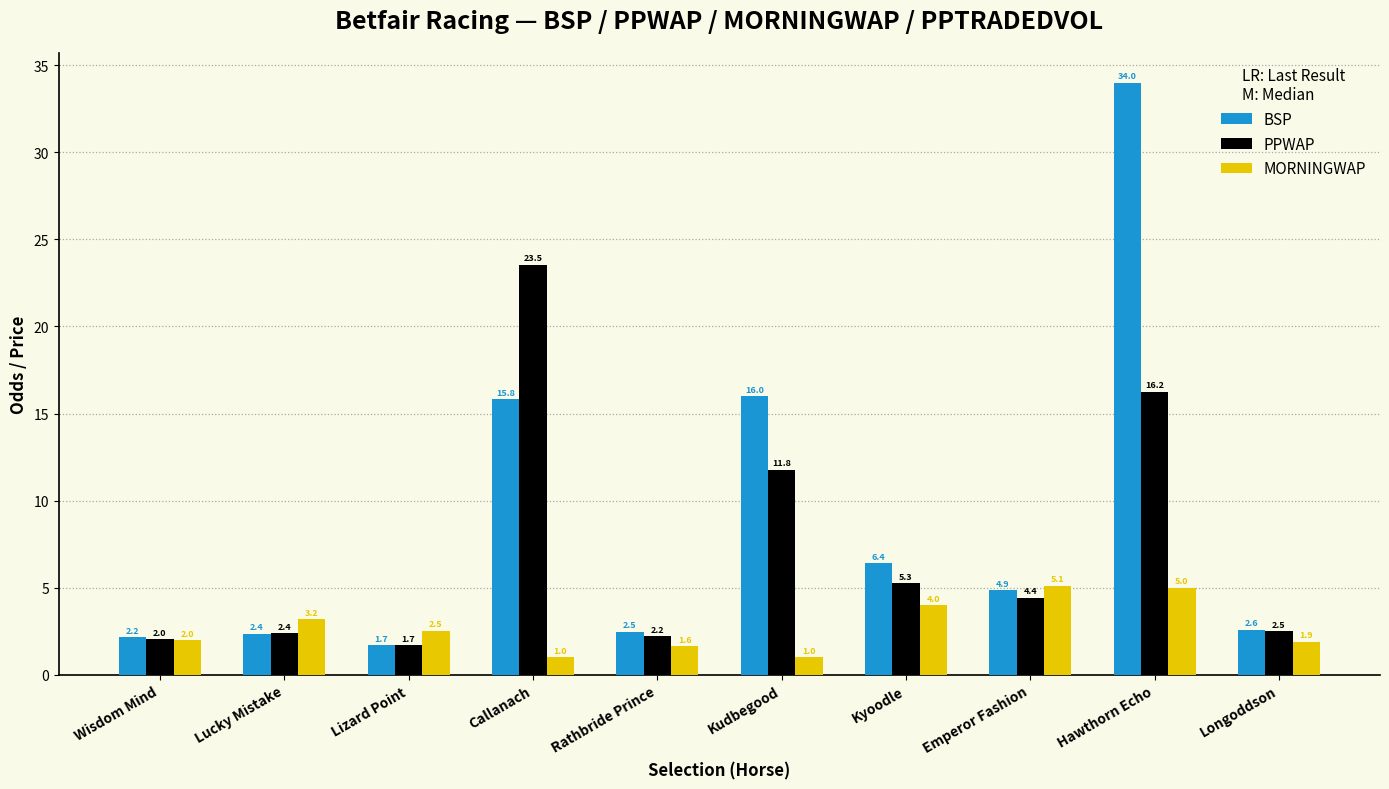

Does the chart contain any negative values?

No